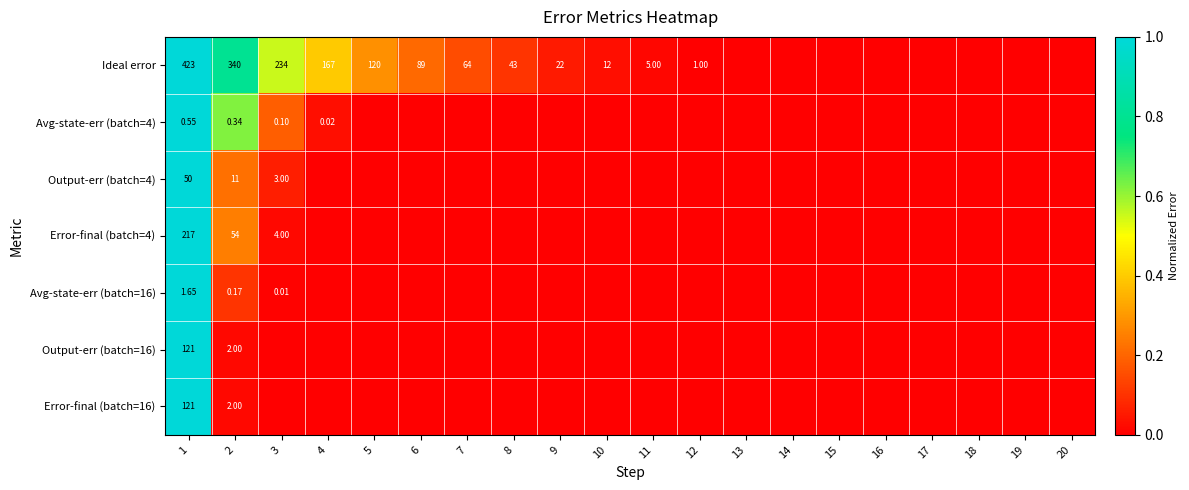

Which series has the widest spread of values?

Ideal error